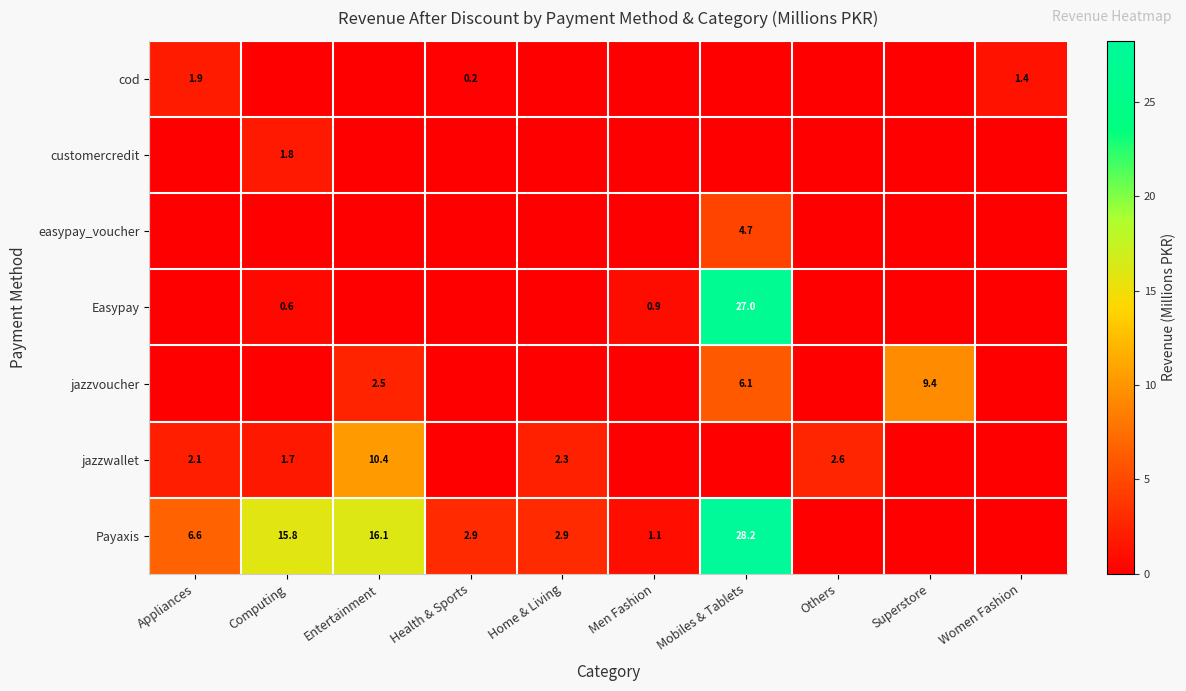

The jazzwallet series shows 2.1 at Appliances. True or false?

True